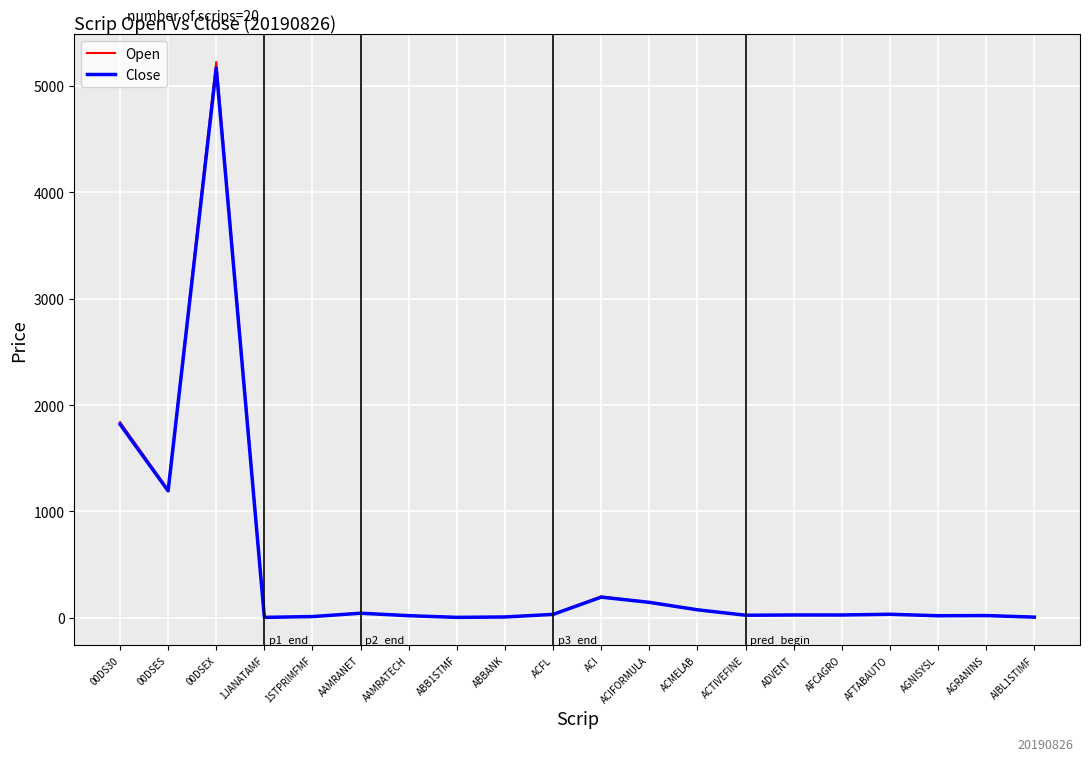

What is the total value across all series at AAMRATECH?

40.7